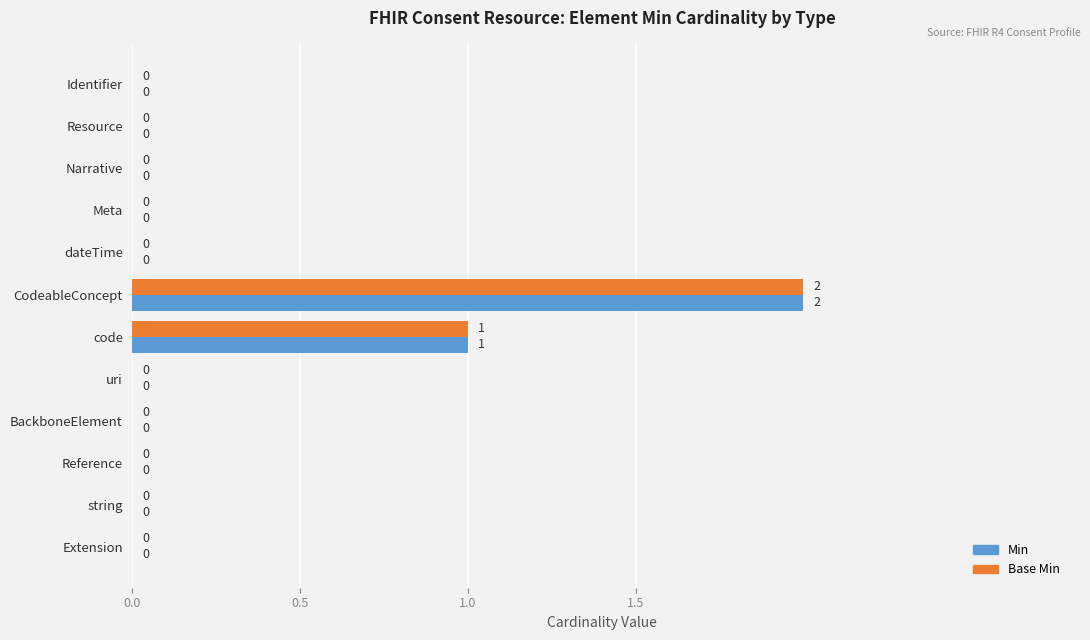

The value of Min at Resource is -1. True or false?

False